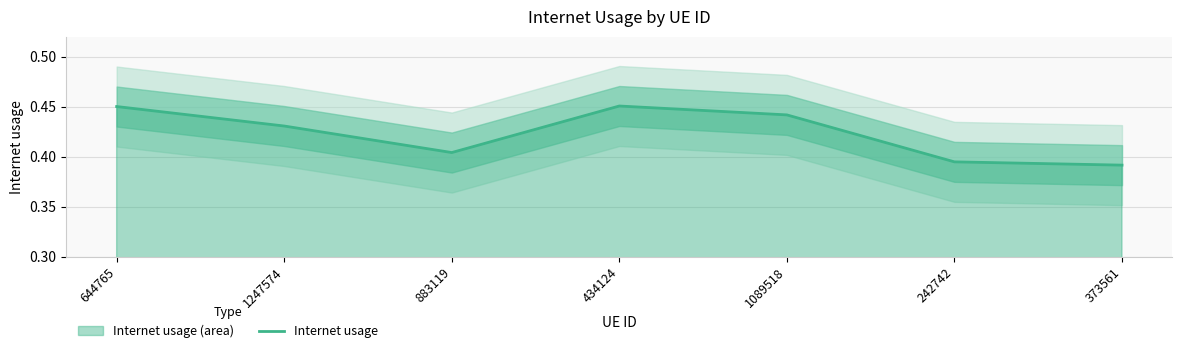

What is the change in value from 1089518 to 373561?

-0.1